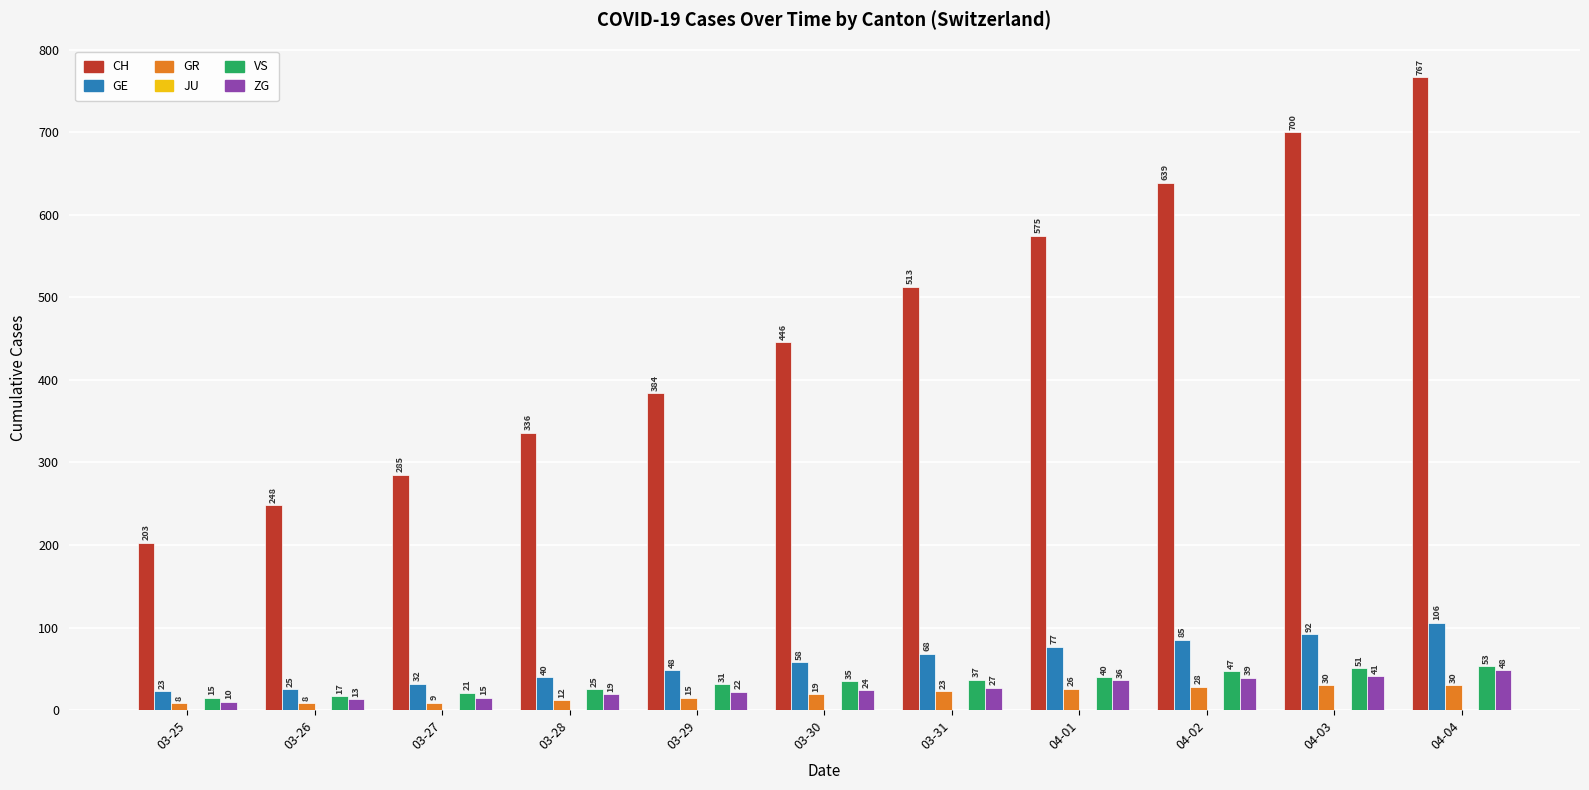

Which series changed the most between 03-25 and 04-01?

CH